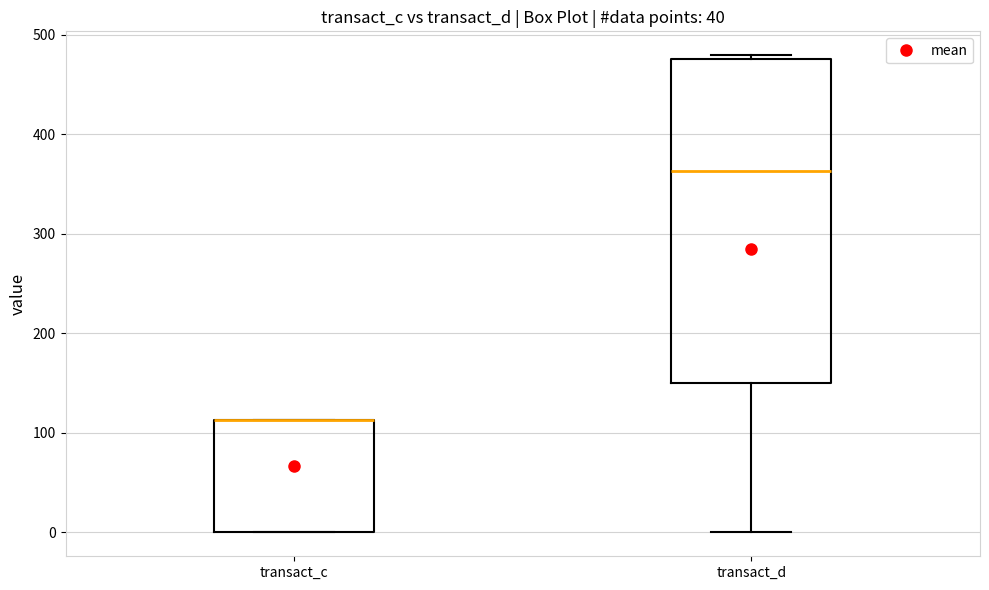

Where does the lower whisker of the box for transact_d end on the y-axis? The values are not printed on the chart, so give them approximately, as read against the axis.

0